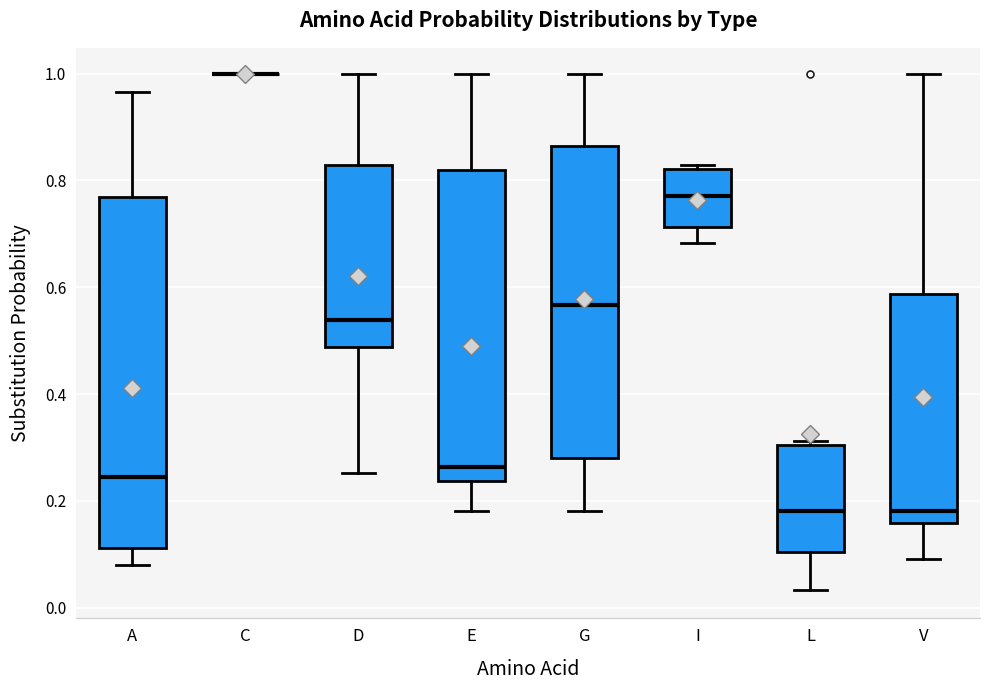

Which box is the tallest, from its lower edge to its upper edge?

A